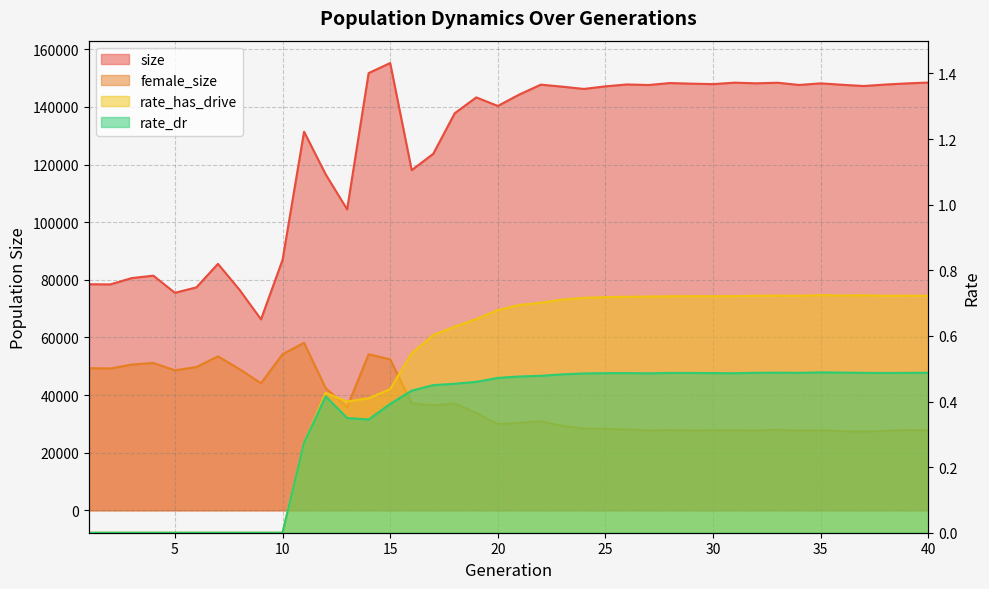

How many values in the rate_dr series exceed 0?

30